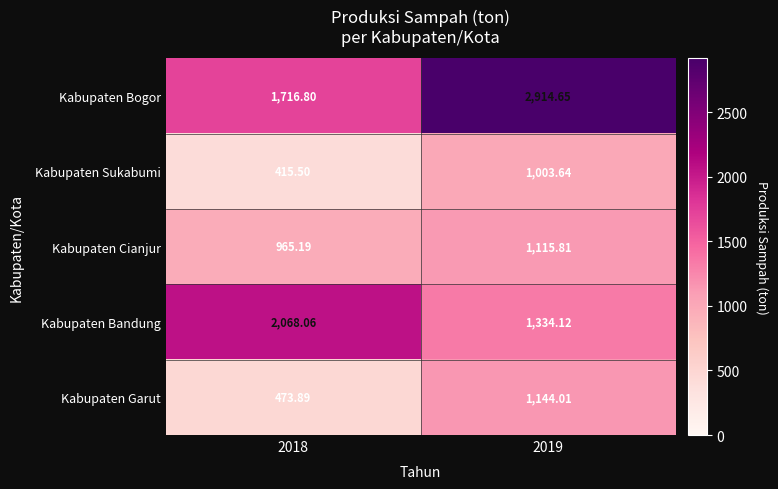

At how many categories does at least one series exceed 933?

2